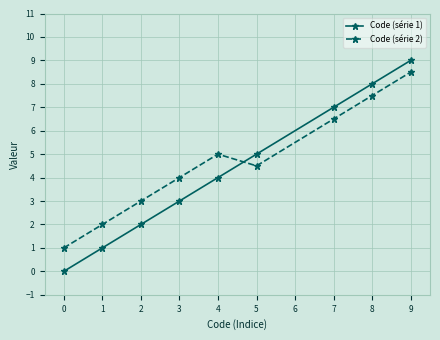

Read the Code (série 1) value at 3.

3.0